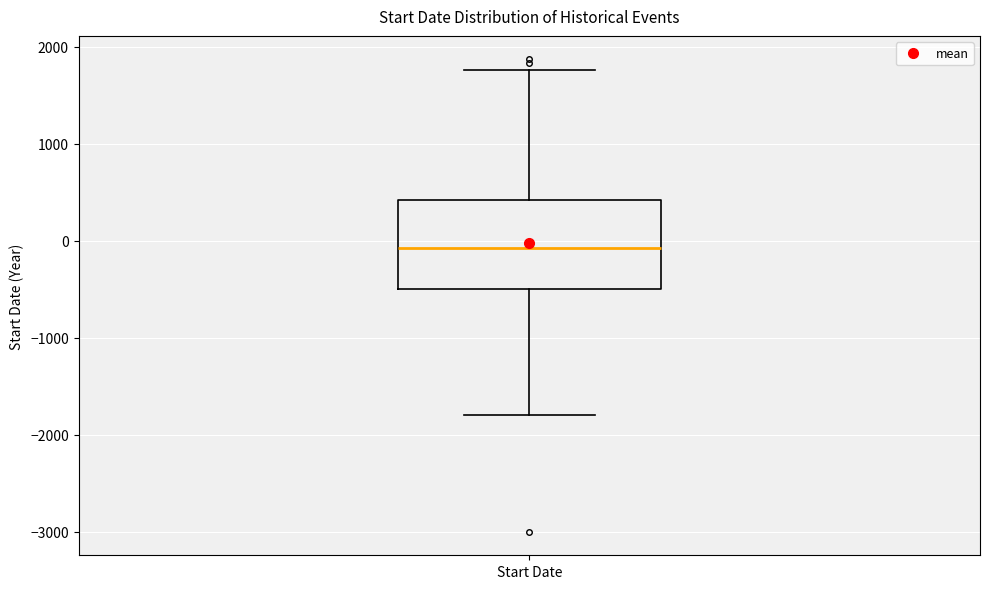

Transcribe this box plot: give where the median line is, the range the box spans, and where the two whiskers end, as read against the y-axis. The values are not printed on the chart, so give them approximately, as read against the axis.

median -100, box -500 to 400, whiskers -1800 to 1800